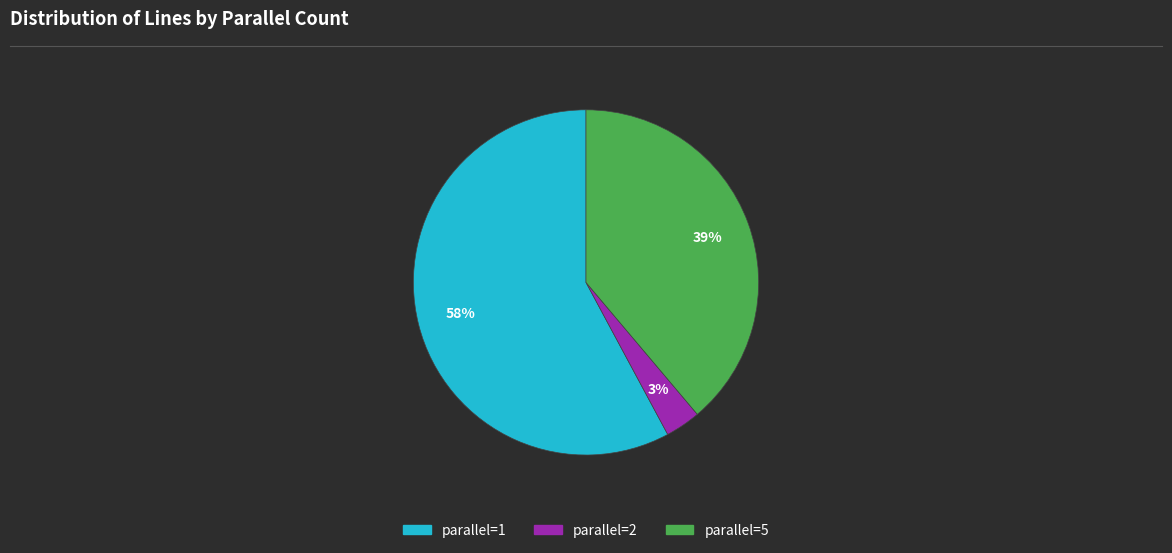

What percentage is the parallel=5 slice, to the nearest percent?

39%